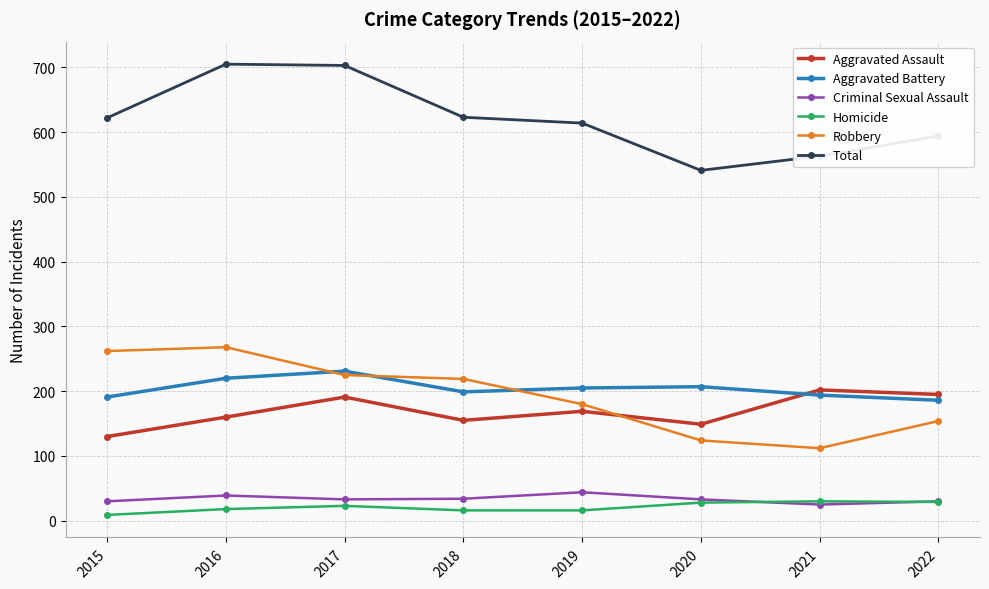

What is the sum of the Aggravated Battery values at 2022 and 2020?

393